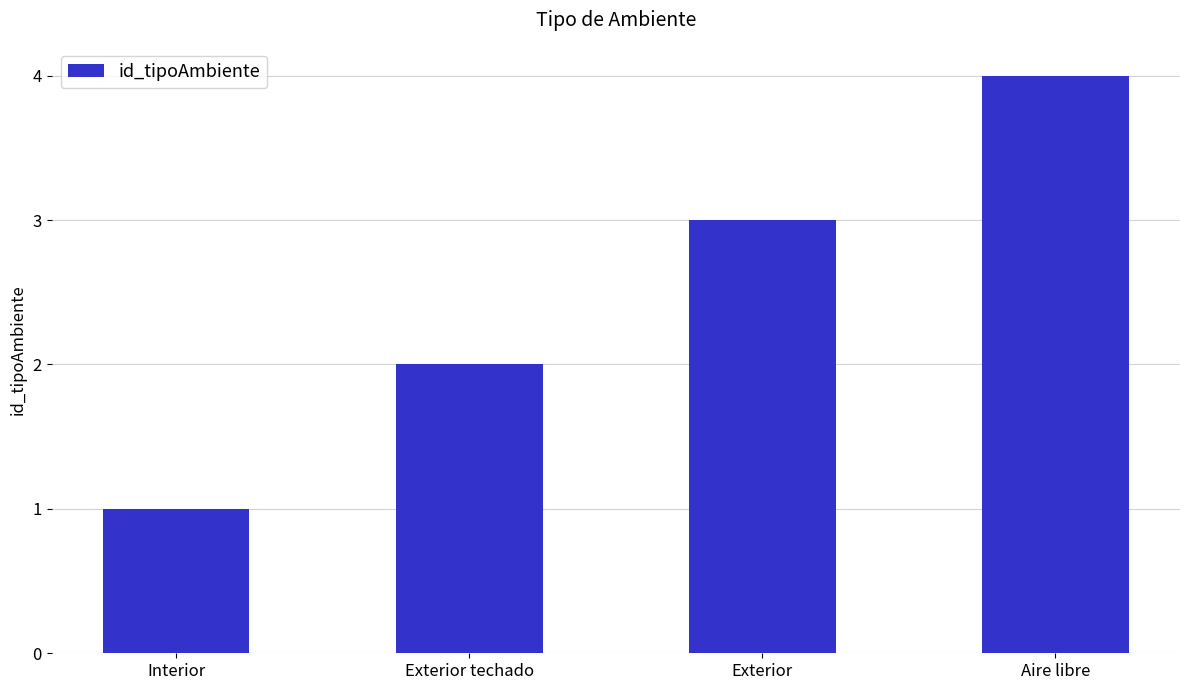

What is the sum of all values?

10